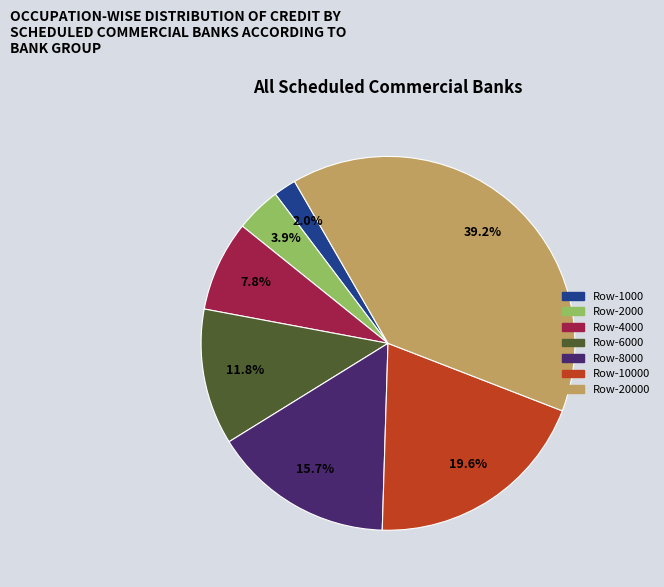

Does any single category account for the majority?

No